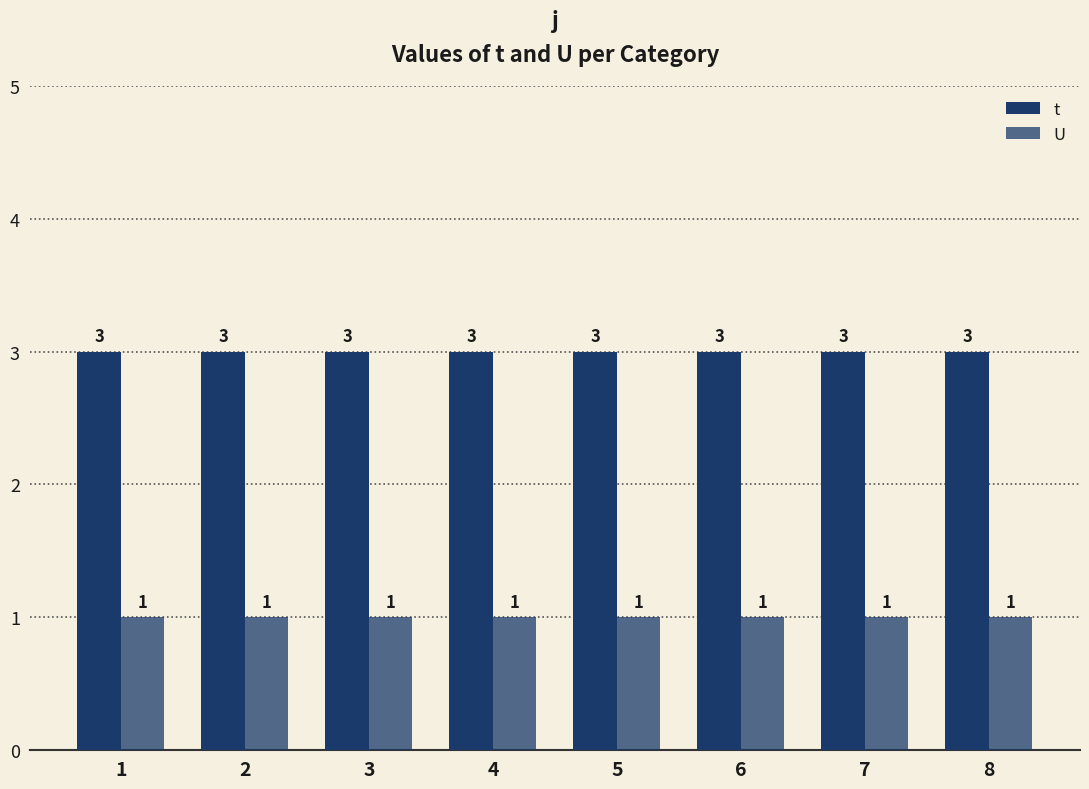

What is the minimum value for t?

3